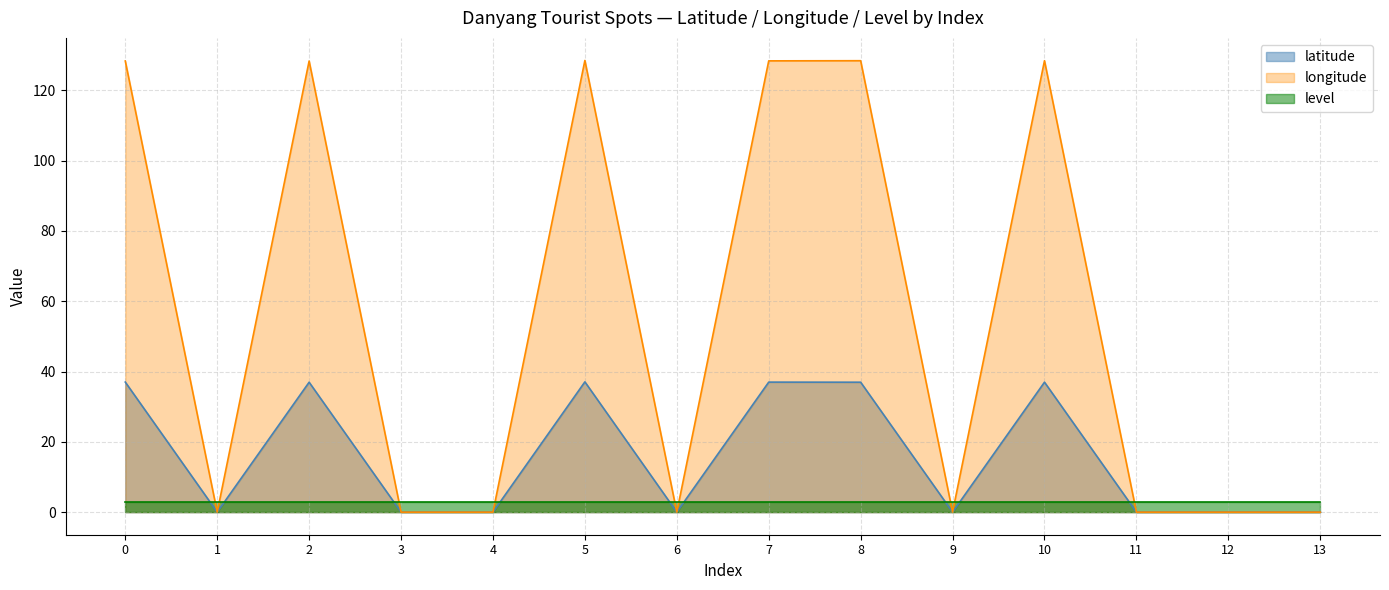

The latitude series shows -19.3 at 4. True or false?

False